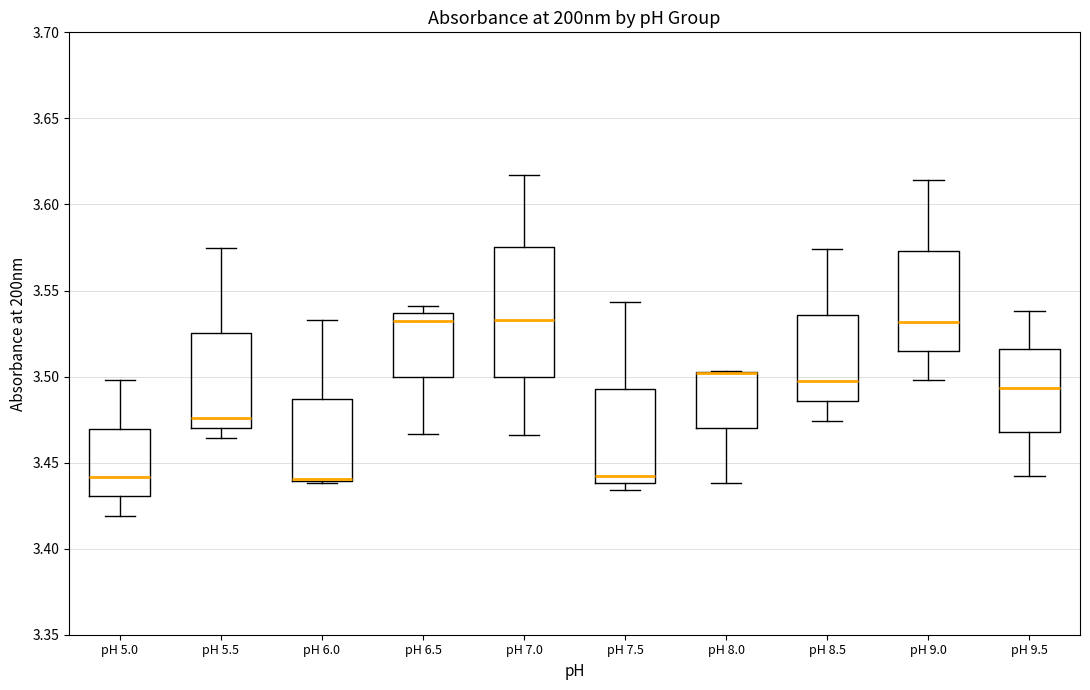

Which box is the tallest, from its lower edge to its upper edge?

pH 7.0